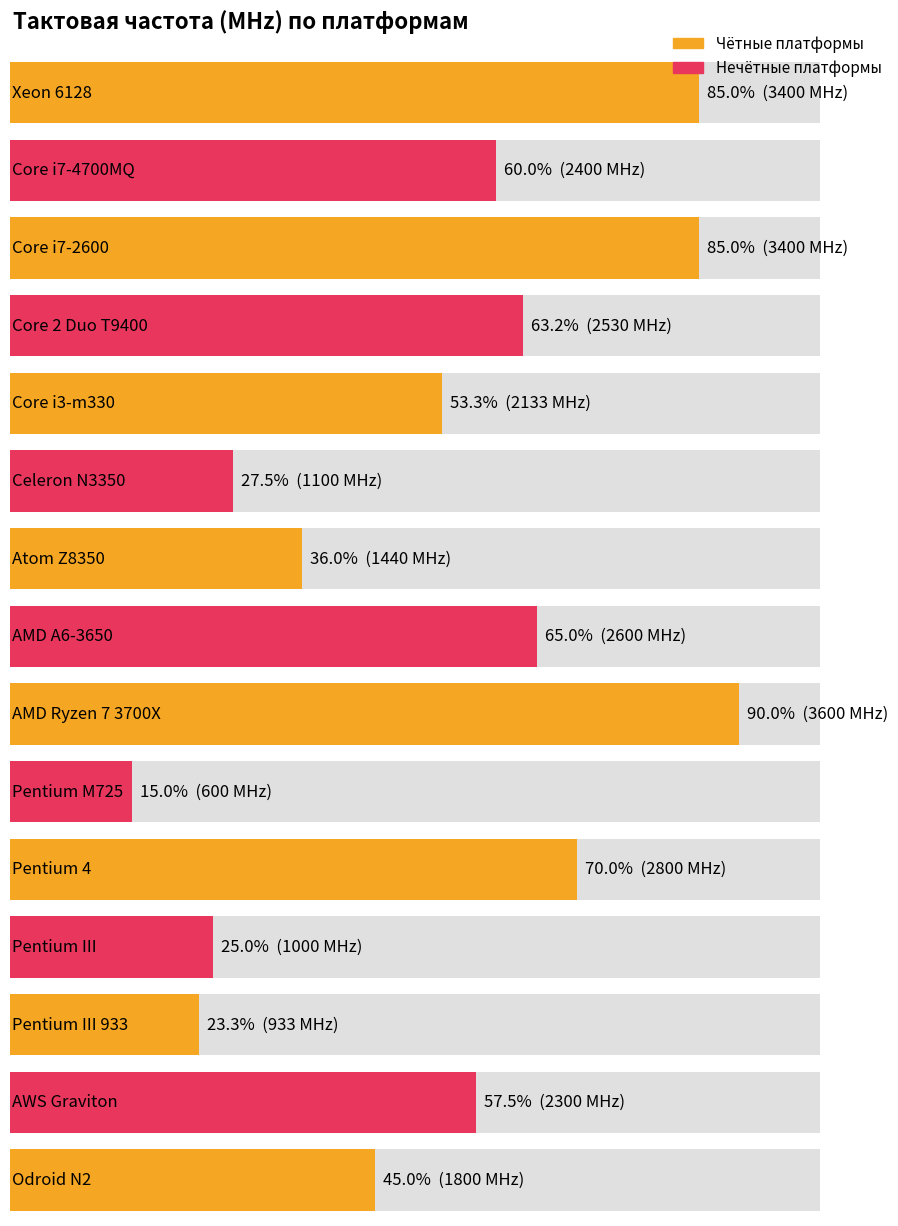

How many data points are less than 2300?

7